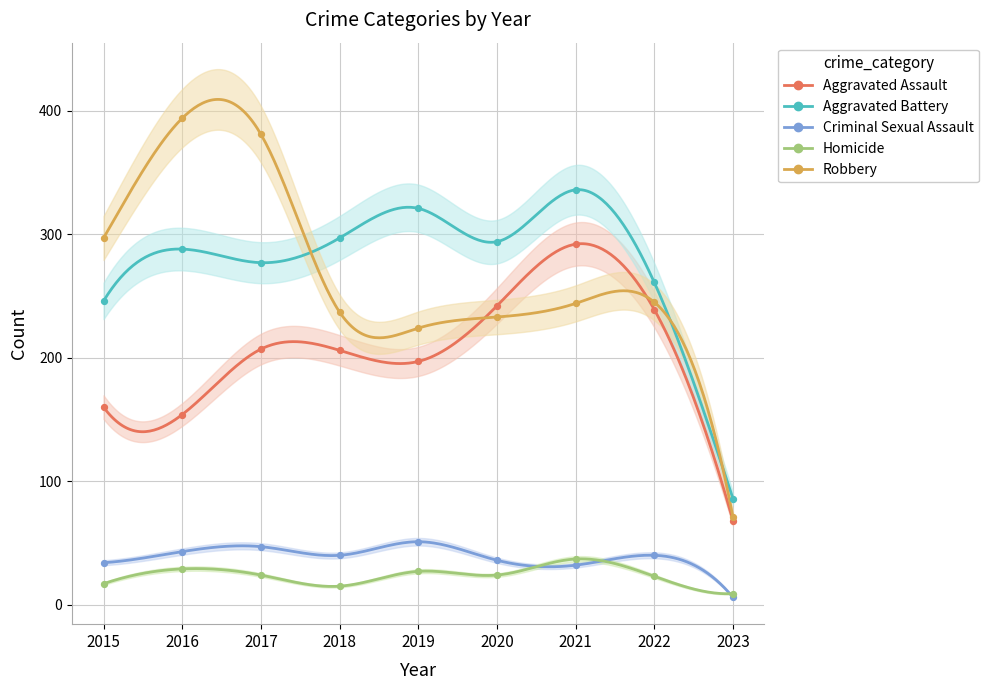

Which series reaches the minimum Y coordinate?

Criminal Sexual Assault